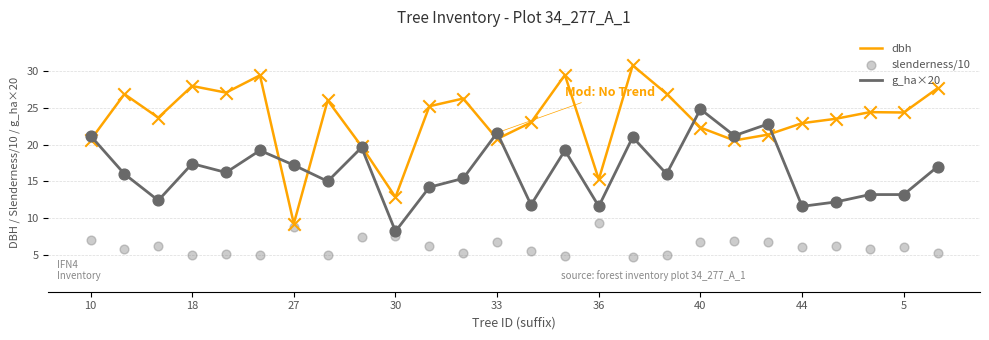

Which series contains the highest Y value?

dbh